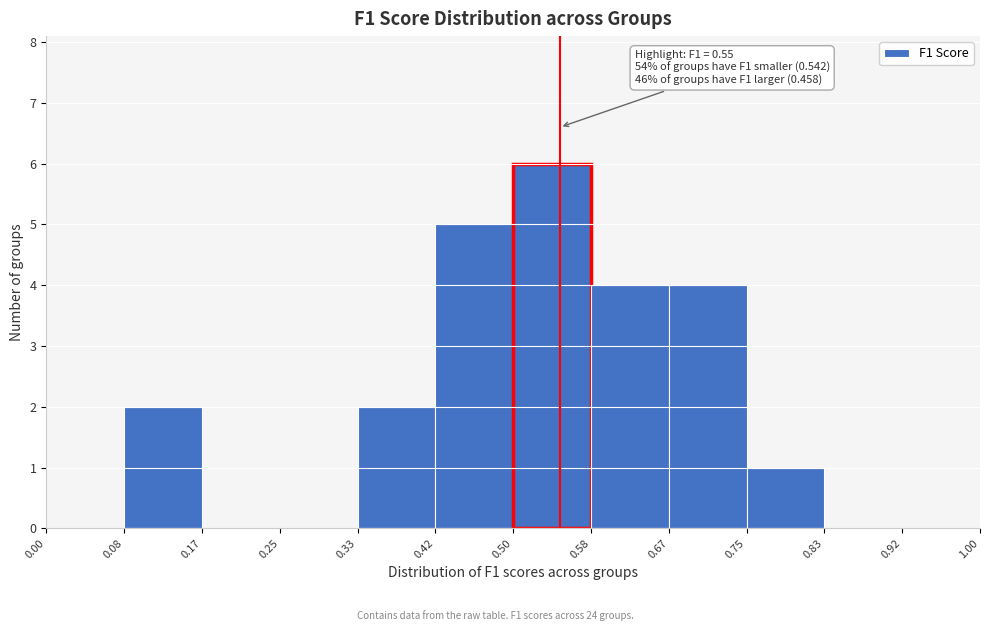

Which range on the x-axis has the tallest bar?

0.50 to 0.58